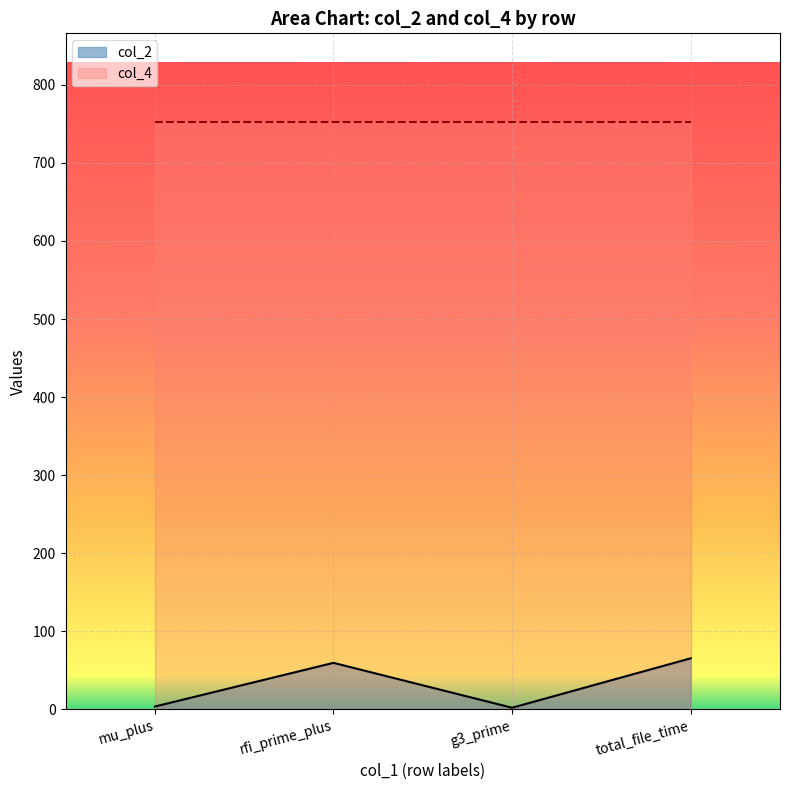

Which has a higher value, rfi_prime_plus or total_file_time?

total_file_time